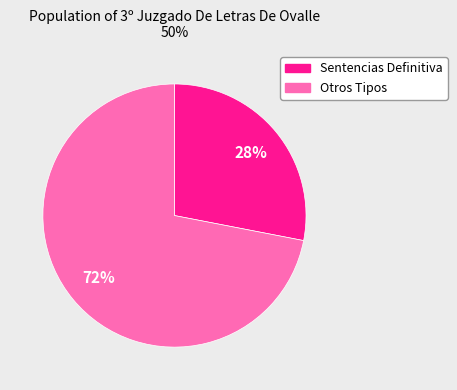

Does any single category account for the majority?

Yes